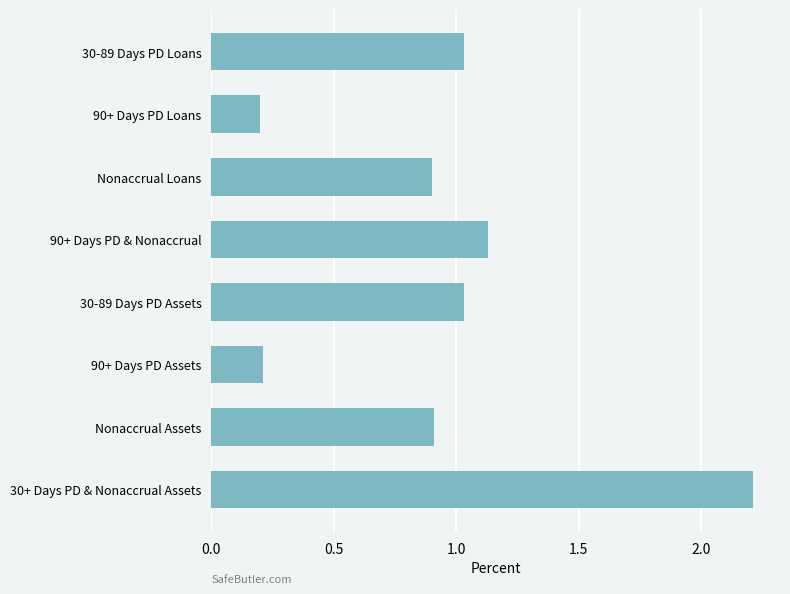

At which category does the chart reach its peak across all series?

30+ Days PD & Nonaccrual Assets